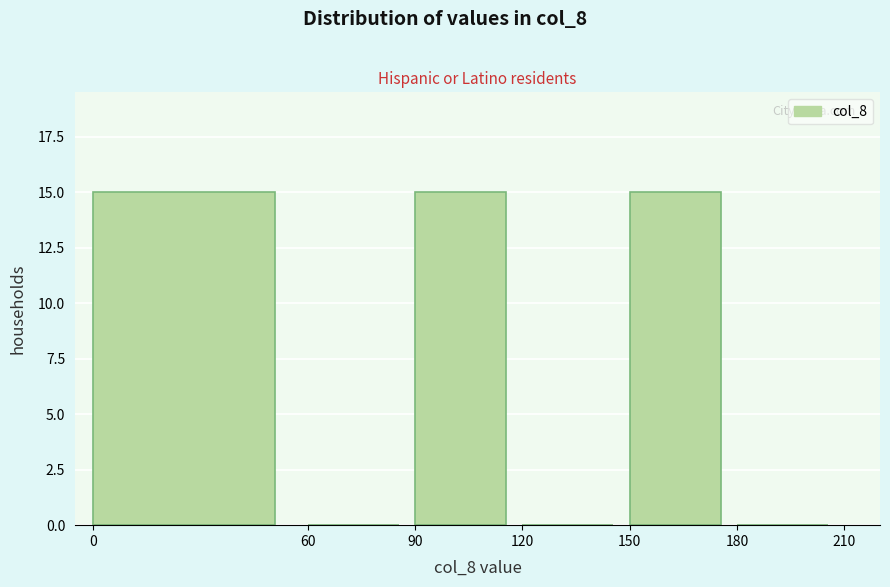

Reading left to right, list every bar in this chart as the range it spans on the x-axis followed by its height. The values are not printed on the chart, so give them approximately, as read against the axis.

0 to 60: 15
60 to 90: 0
90 to 120: 15
120 to 150: 0
150 to 180: 15
180 to 210: 0